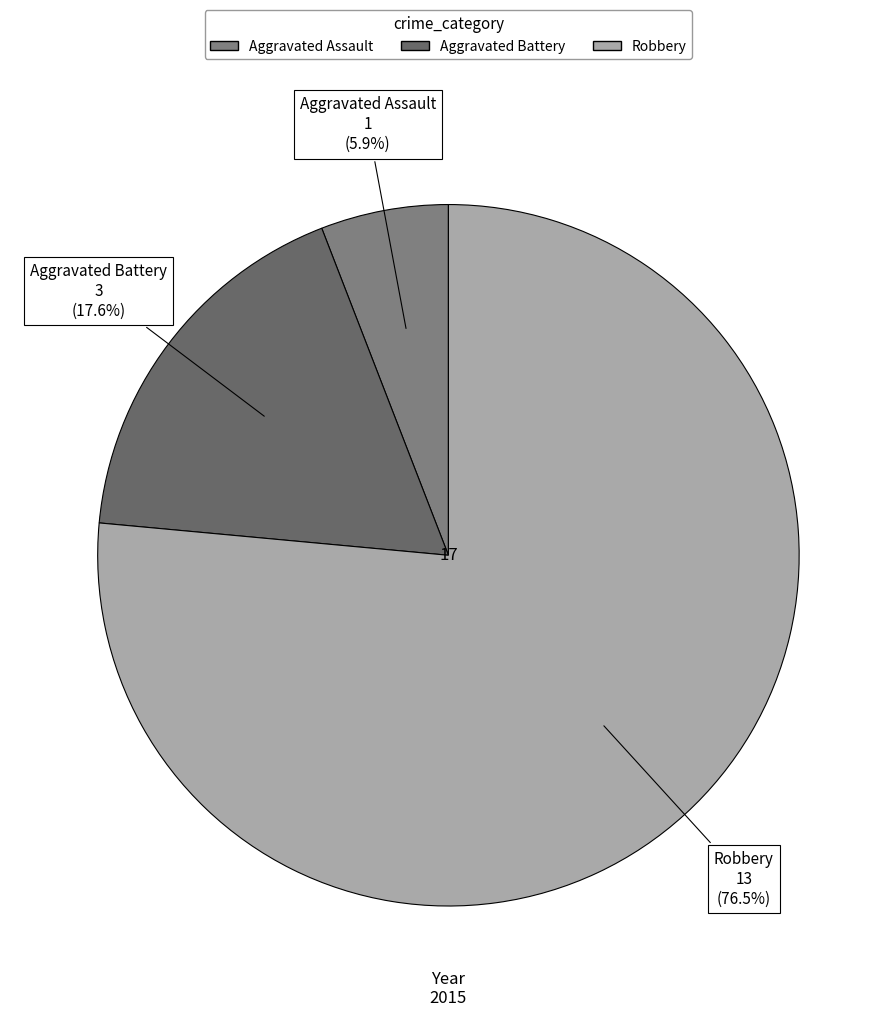

Does any single category account for the majority?

Yes